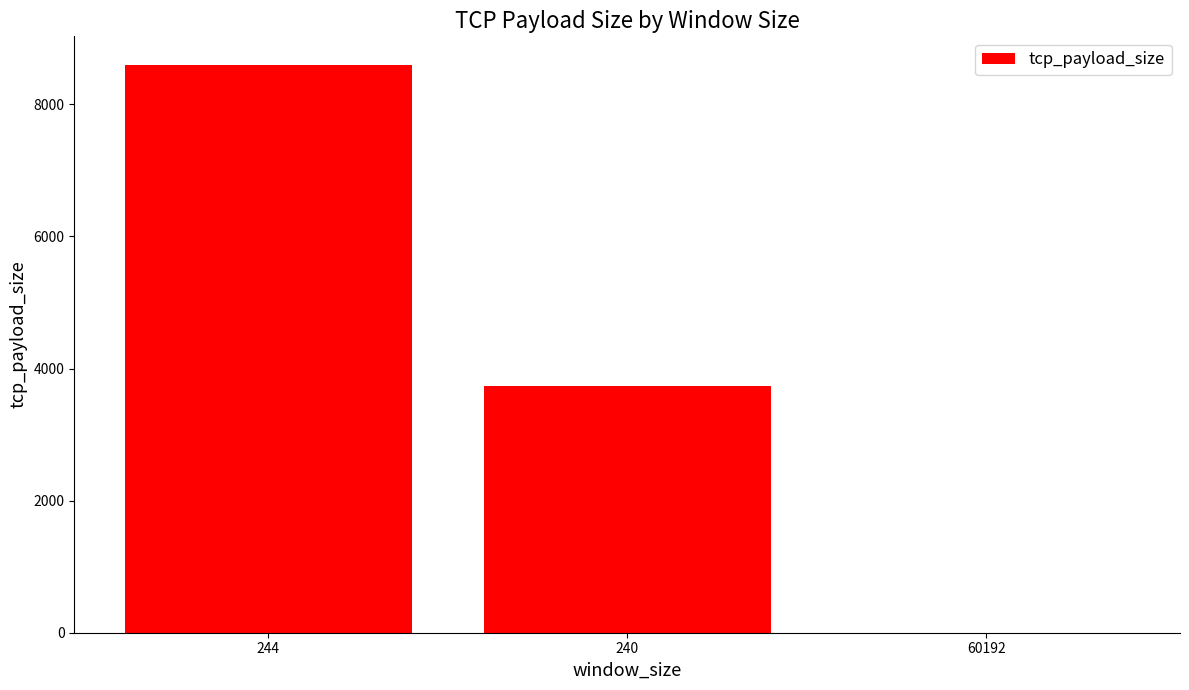

How many distinct data groups are displayed?

1